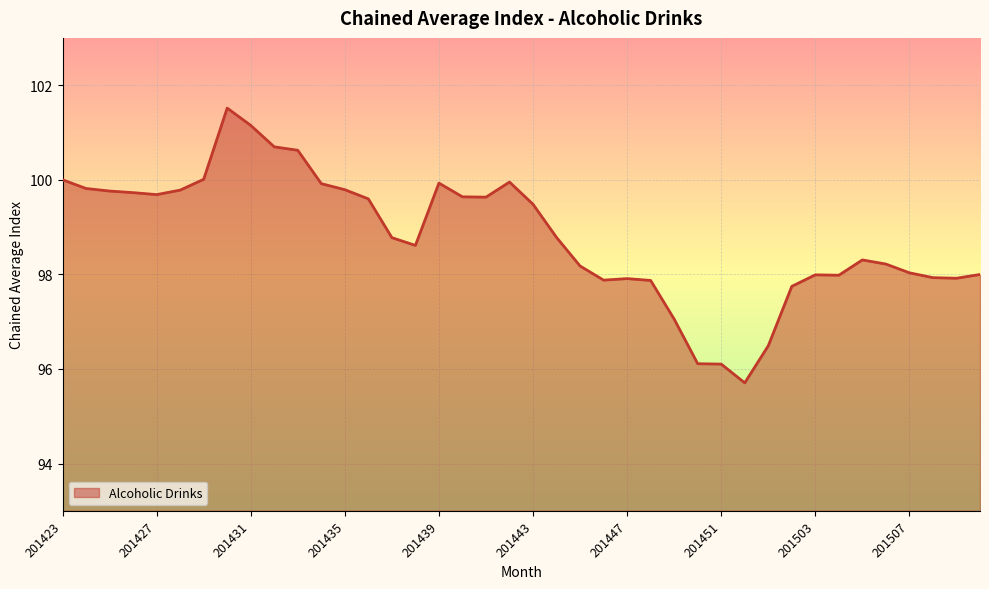

What is the difference between the maximum and minimum values?

5.8